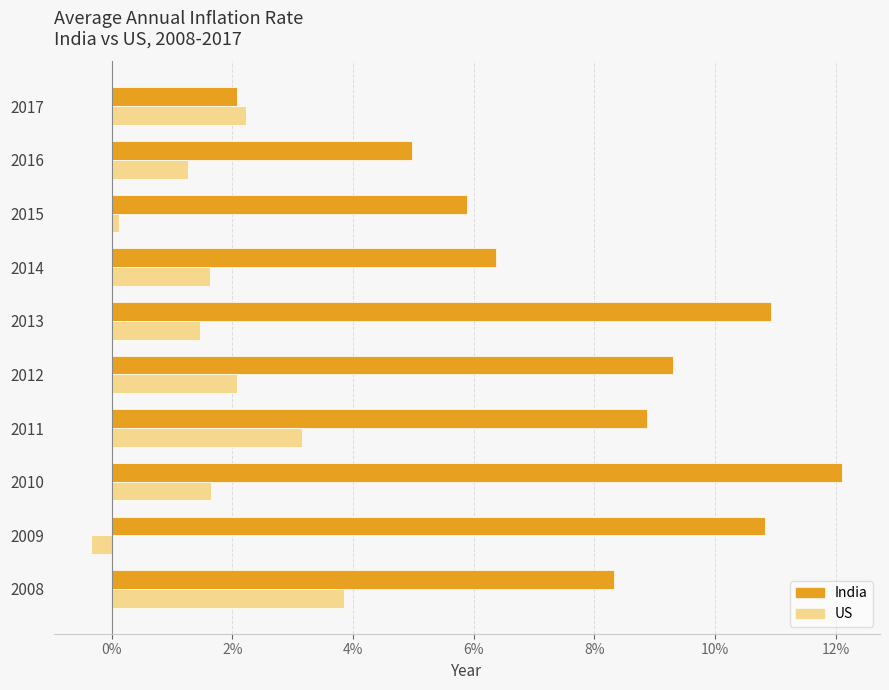

What are all the series names shown in the legend?

India, US